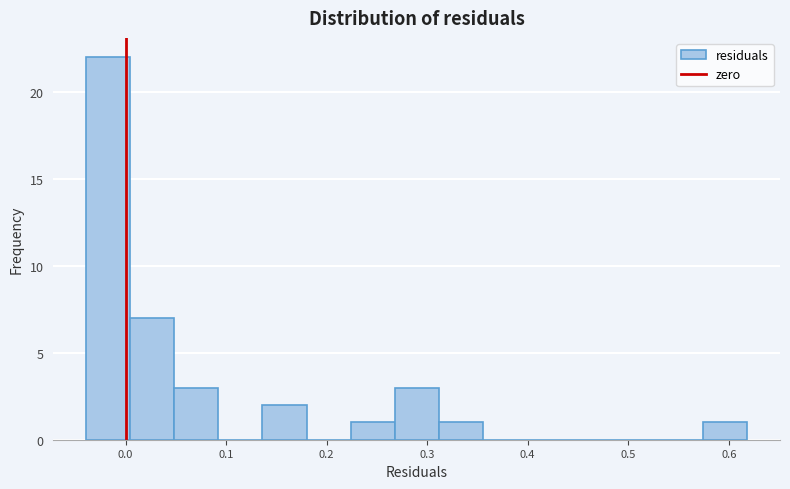

Reading left to right, transcribe this chart: for each bar, give the range it covers on the x-axis and its height. Neither the bar edges nor the heights are printed on the chart, so give them approximately, as read against the axes.

-0.04 to 0.00: 22
0.00 to 0.05: 7
0.05 to 0.09: 3
0.09 to 0.14: 0
0.14 to 0.18: 2
0.18 to 0.22: 0
0.22 to 0.27: 1
0.27 to 0.31: 3
0.31 to 0.36: 1
0.36 to 0.40: 0
0.40 to 0.44: 0
0.44 to 0.49: 0
0.49 to 0.53: 0
0.53 to 0.57: 0
0.57 to 0.62: 1